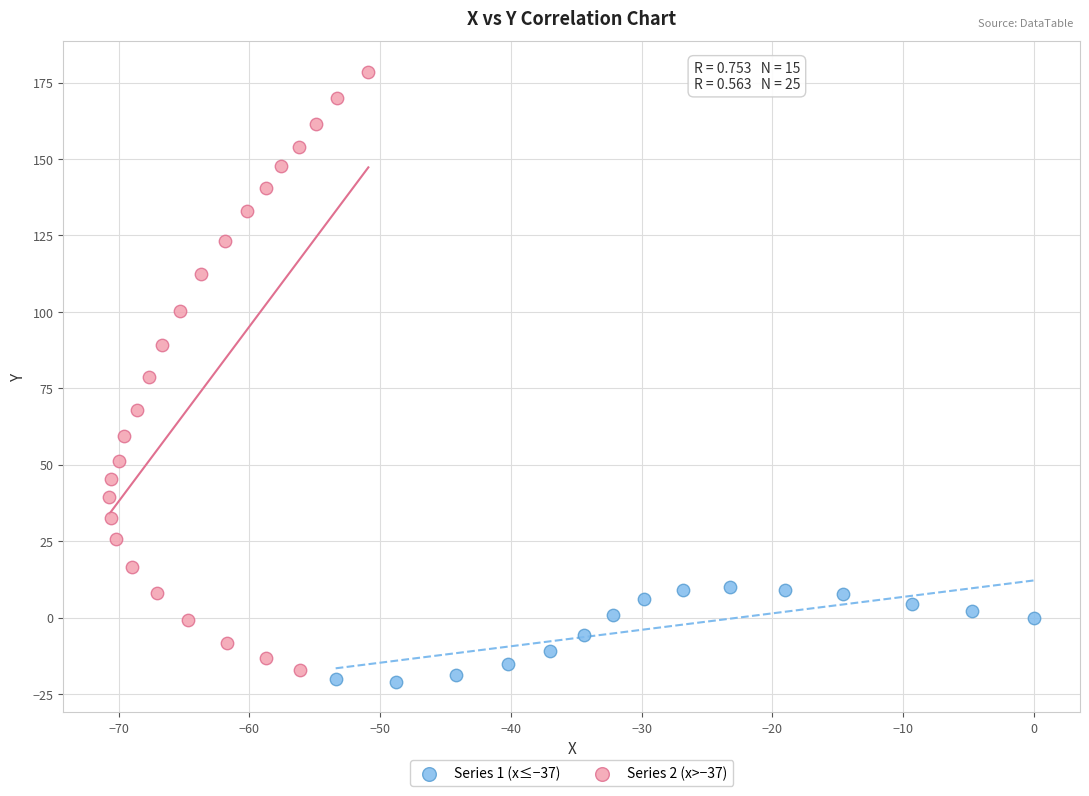

Which series has the largest Y range (max minus min)?

Series 2 (x>−37)